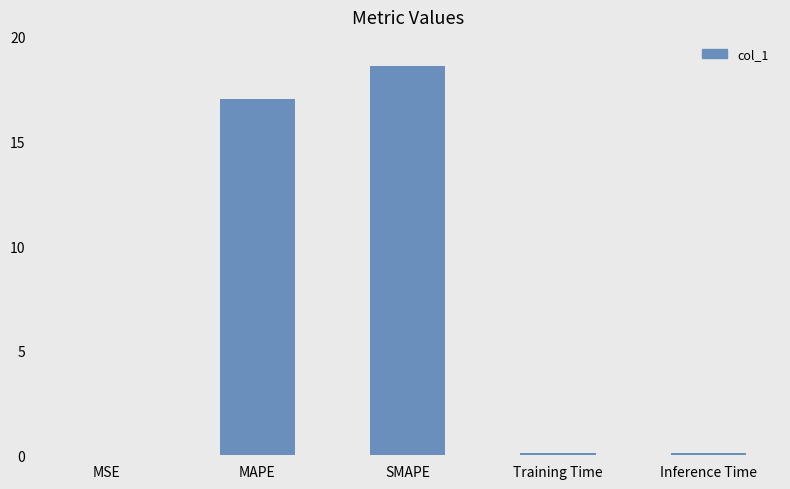

Between SMAPE and MAPE, which is larger?

SMAPE